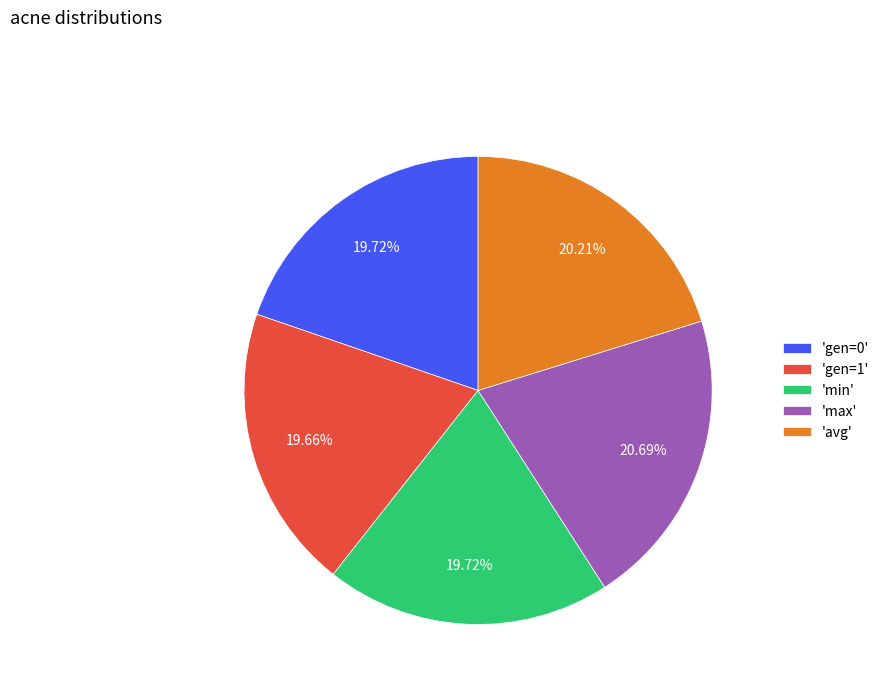

Which has a higher value, 'gen=1' or 'max'?

'max'